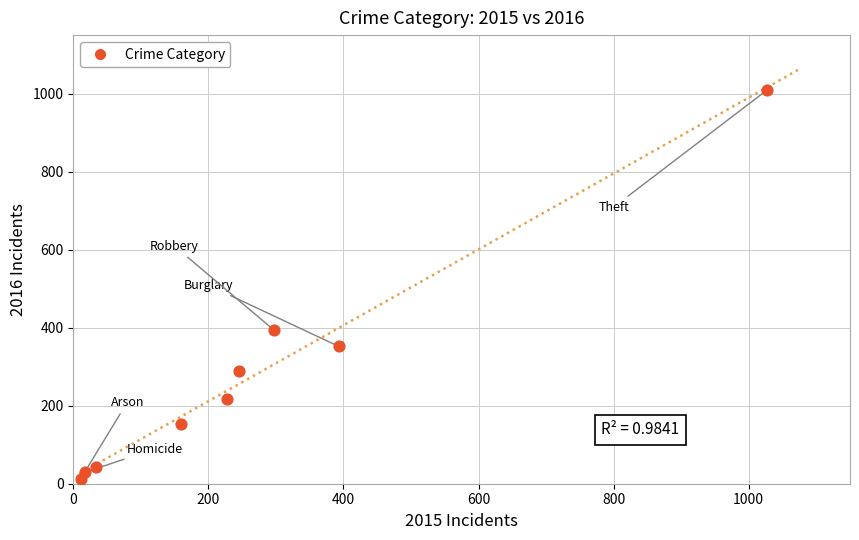

What Y value in the scatter plot is closest to 511?

394